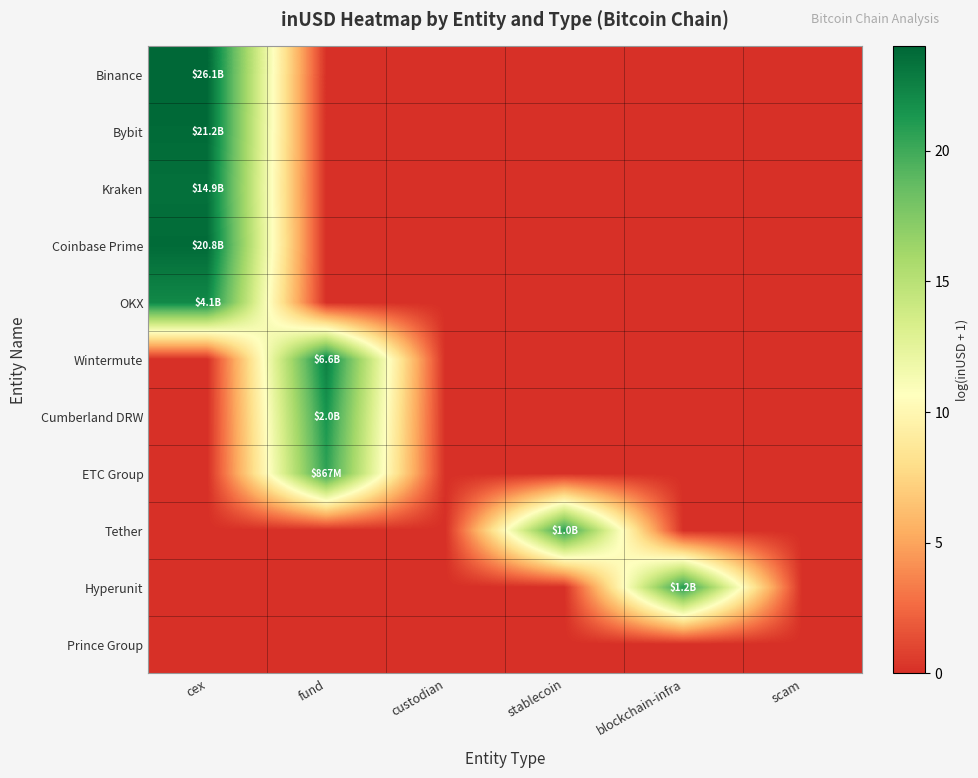

Reading left to right, transcribe all the data shown in this chart.

Binance: cex=24.0	fund=0.0	custodian=0.0	stablecoin=0.0	blockchain-infra=0.0	scam=0.0
Bybit: cex=23.8	fund=0.0	custodian=0.0	stablecoin=0.0	blockchain-infra=0.0	scam=0.0
Kraken: cex=23.4	fund=0.0	custodian=0.0	stablecoin=0.0	blockchain-infra=0.0	scam=0.0
Coinbase Prime: cex=23.8	fund=0.0	custodian=0.0	stablecoin=0.0	blockchain-infra=0.0	scam=0.0
OKX: cex=22.1	fund=0.0	custodian=0.0	stablecoin=0.0	blockchain-infra=0.0	scam=0.0
Wintermute: cex=0.0	fund=22.6	custodian=0.0	stablecoin=0.0	blockchain-infra=0.0	scam=0.0
Cumberland DRW: cex=0.0	fund=21.4	custodian=0.0	stablecoin=0.0	blockchain-infra=0.0	scam=0.0
ETC Group: cex=0.0	fund=20.6	custodian=0.0	stablecoin=0.0	blockchain-infra=0.0	scam=0.0
Tether: cex=0.0	fund=0.0	custodian=0.0	stablecoin=20.7	blockchain-infra=0.0	scam=0.0
Hyperunit: cex=0.0	fund=0.0	custodian=0.0	stablecoin=0.0	blockchain-infra=20.9	scam=0.0
Prince Group: cex=0.0	fund=0.0	custodian=0.0	stablecoin=0.0	blockchain-infra=0.0	scam=0.0